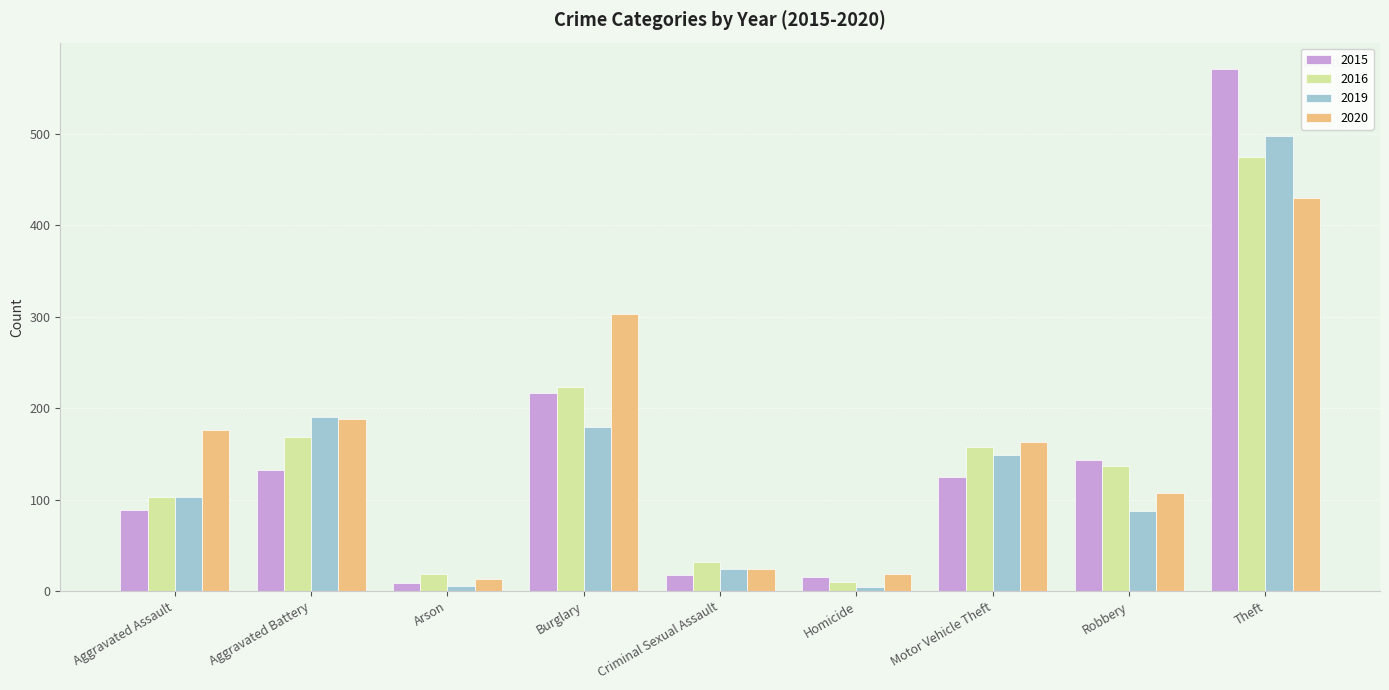

What is the label of the 3rd bar from the left?

Arson